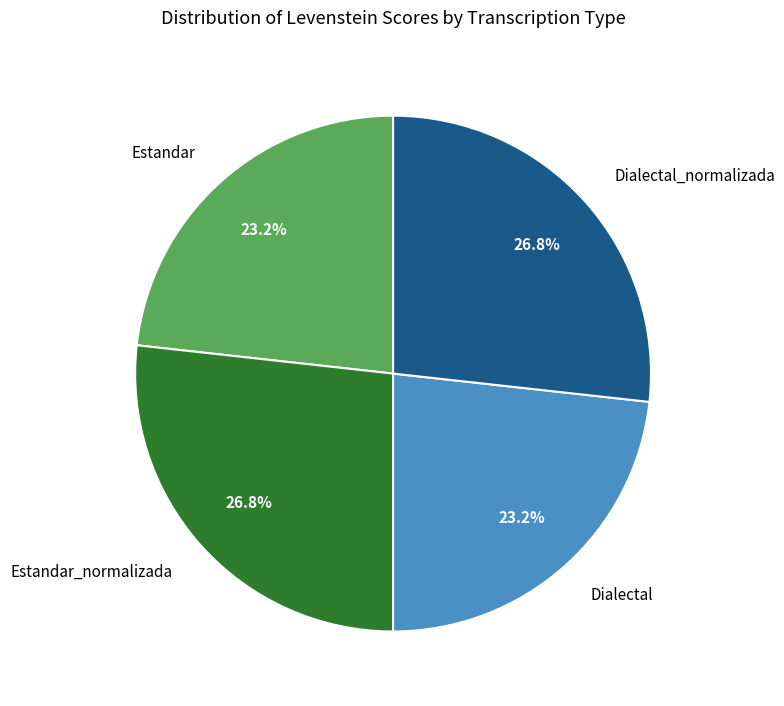

What is the ratio of the value at Dialectal to the value at Dialectal_normalizada?

0.9